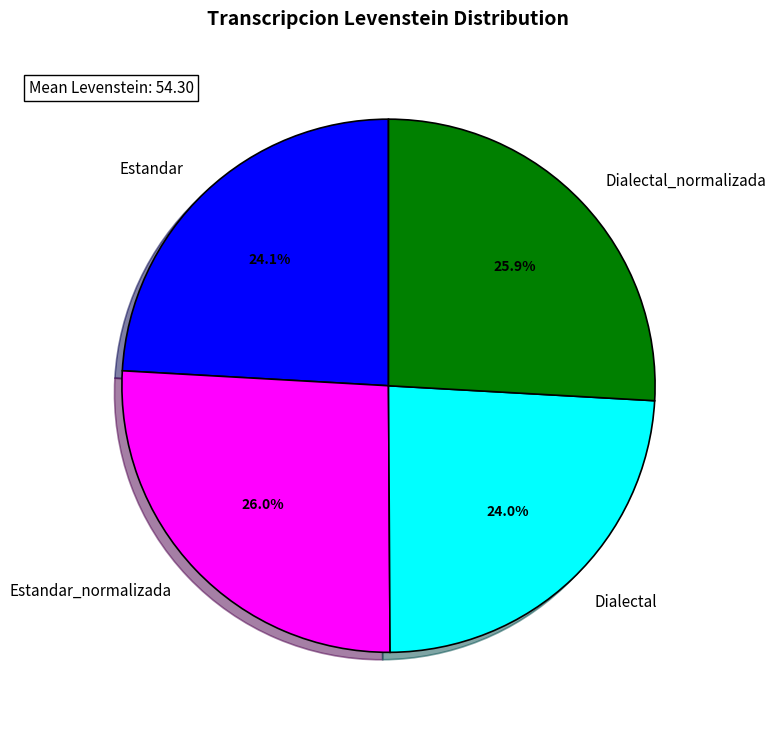

How many slices are in this pie chart?

4